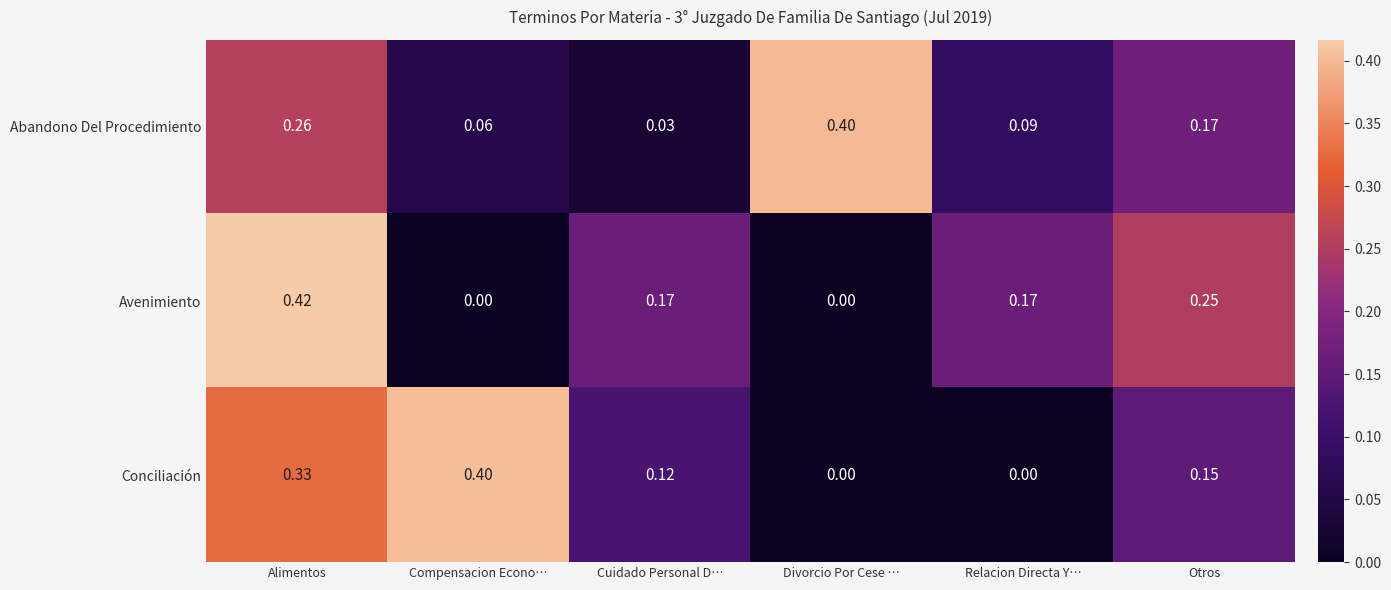

Is the value of Abandono Del Procedimiento at Relacion Directa Y… greater than the value of Conciliación at Otros?

No